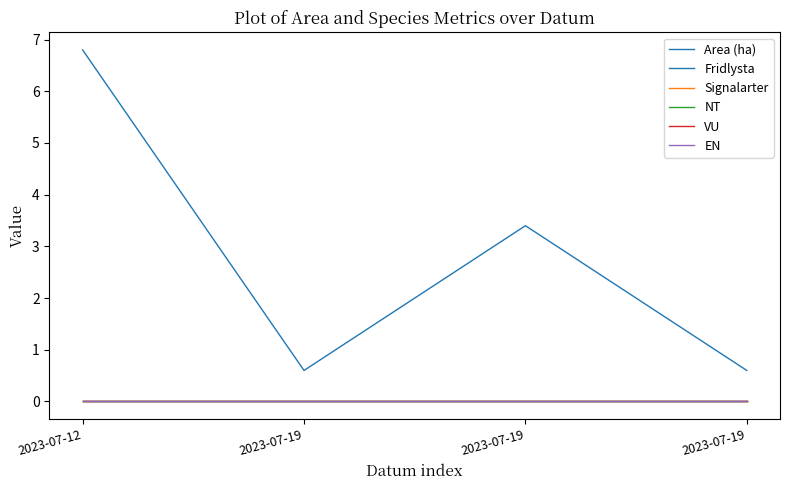

True or false: Area (ha) and Fridlysta cross at least once.

False